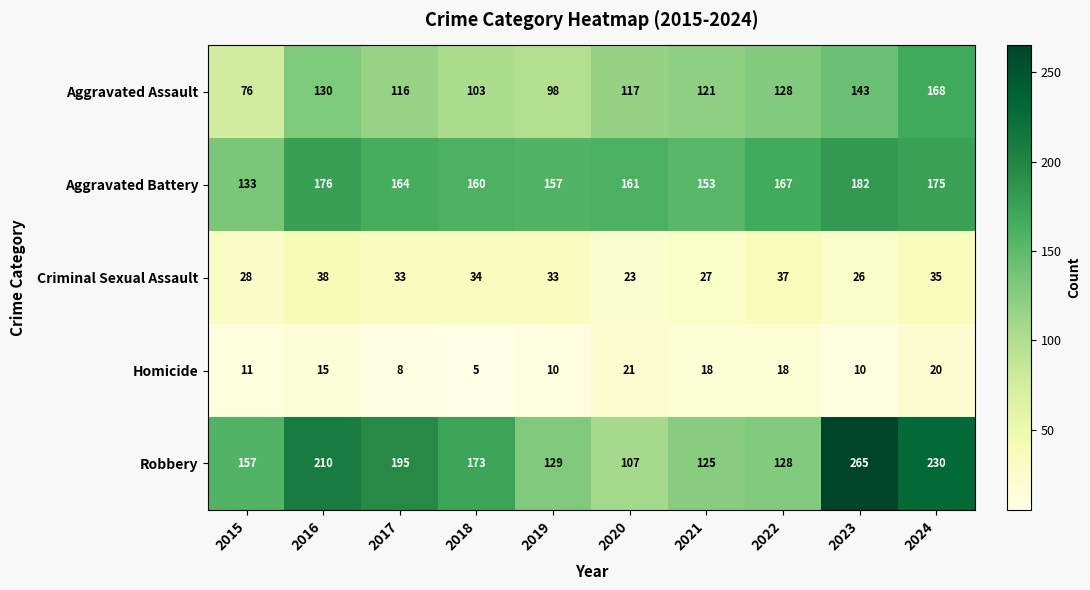

Which series has the widest spread of values?

Robbery